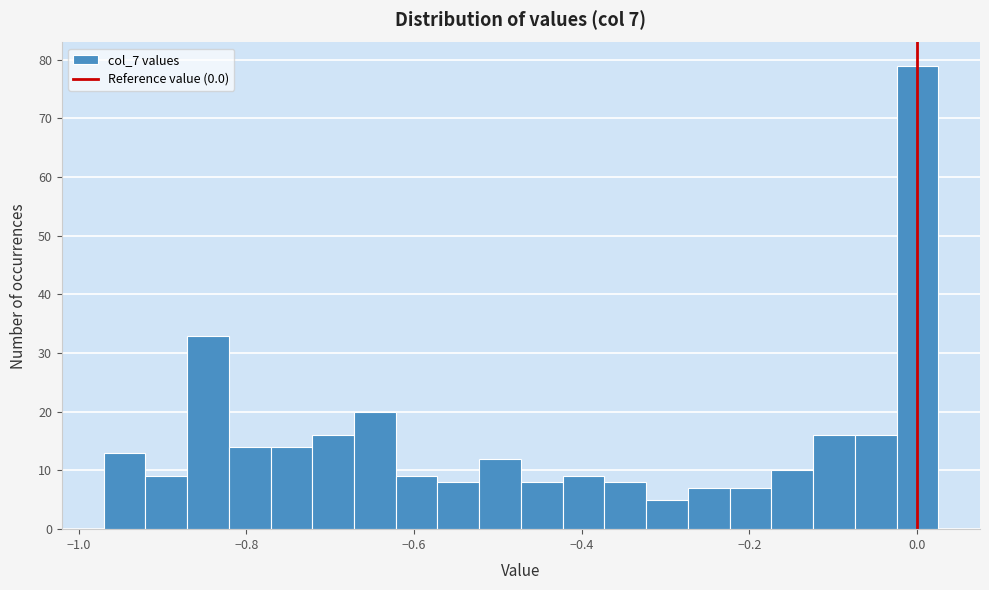

Read against the x-axis, roughly where is the centre of the tallest bar?

0.00